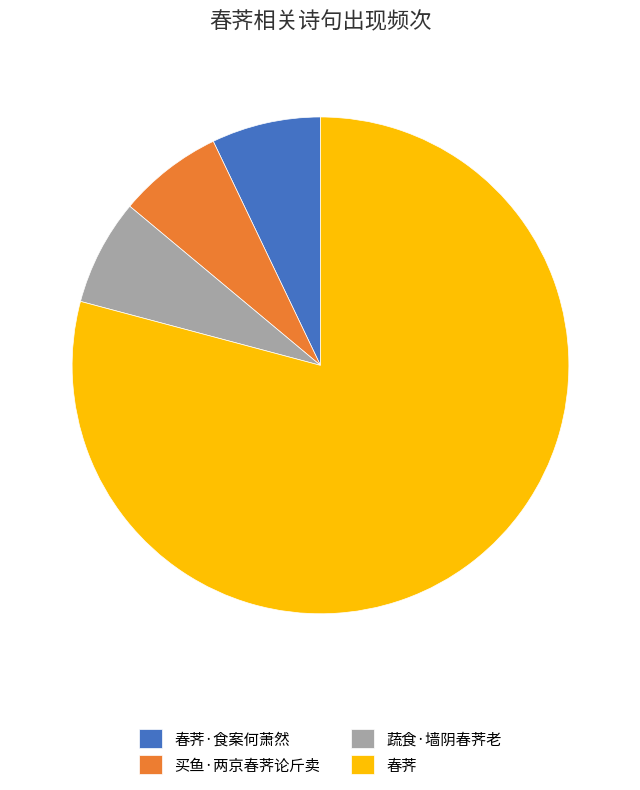

What is the largest slice in the pie chart?

春荠